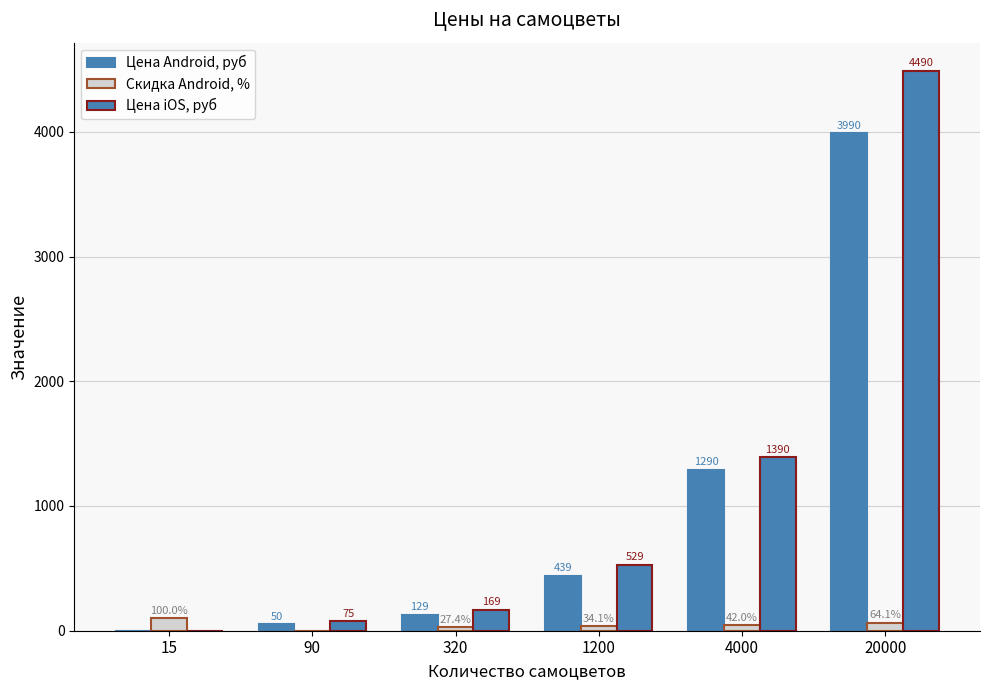

Which category has the highest value across all series?

20000